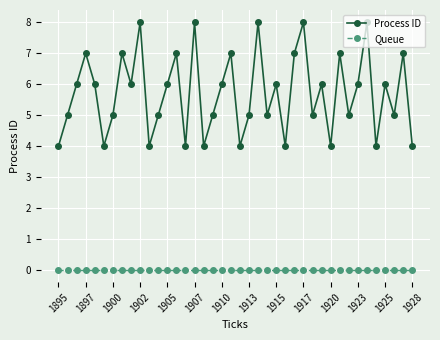

What is the average value of the Process ID series?

6